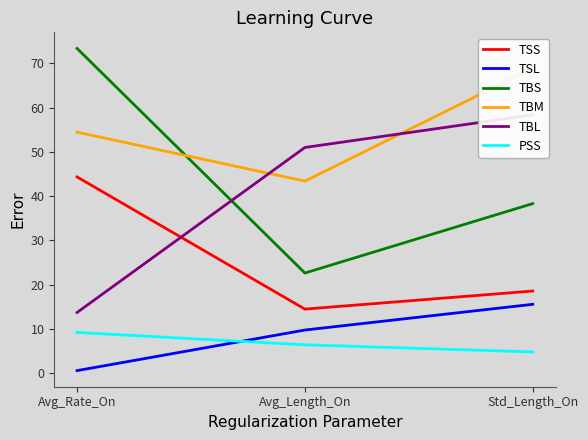

True or false: TSS has a value of 44.3 at Avg_Rate_On.

True